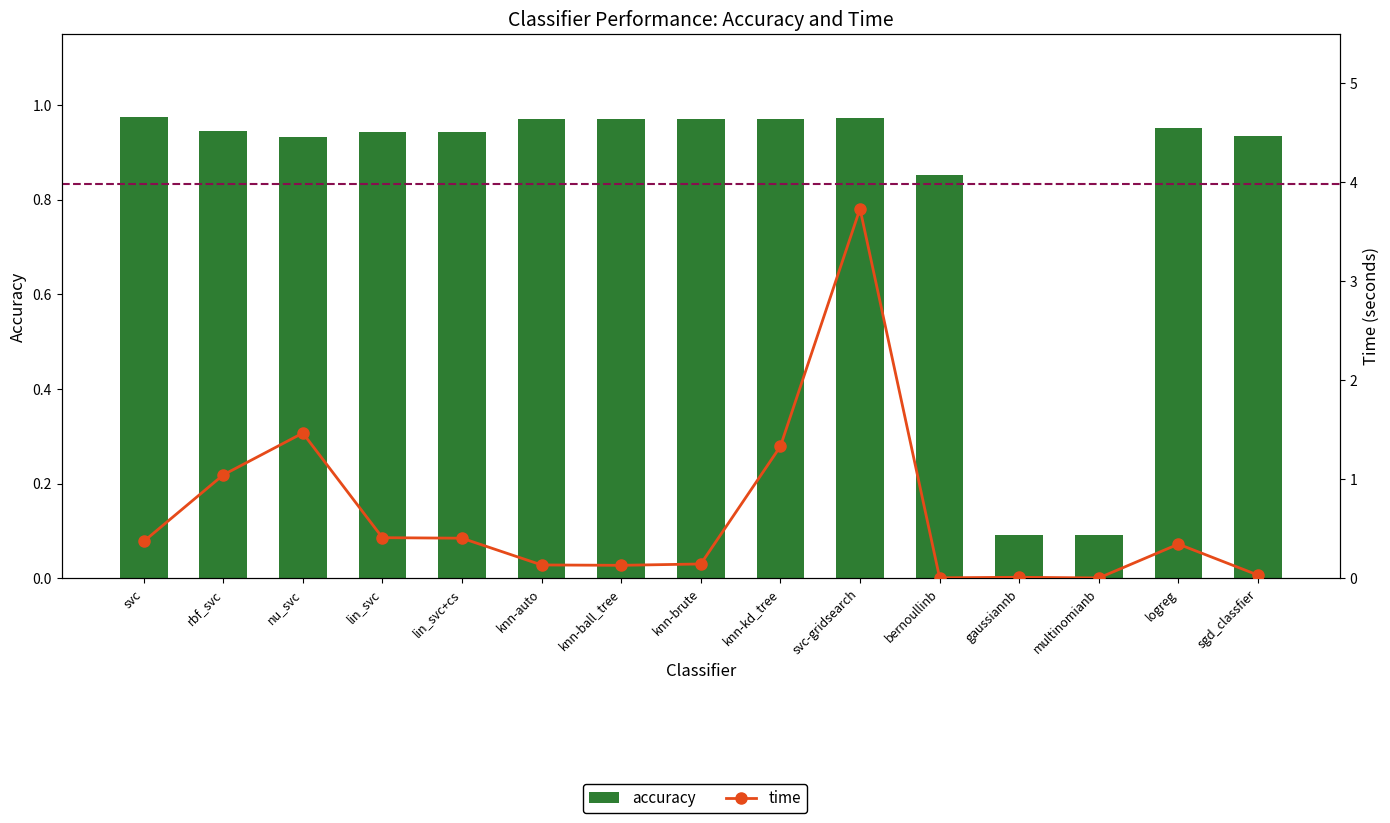

What is the total value across all series at svc-gridsearch?

4.7